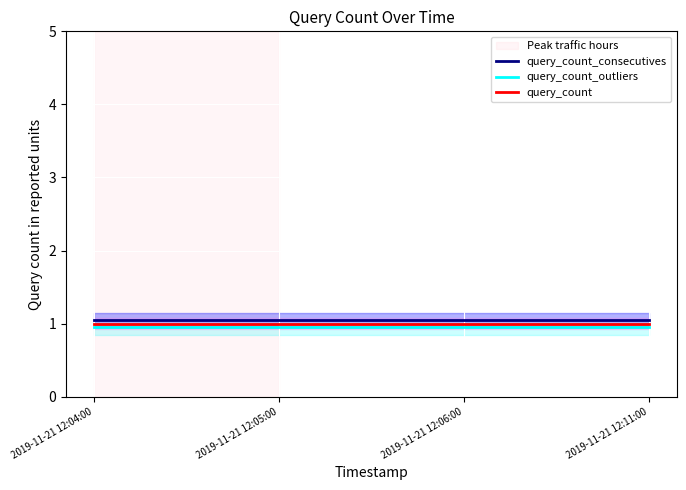

What is the average value of the query_count series?

1.0